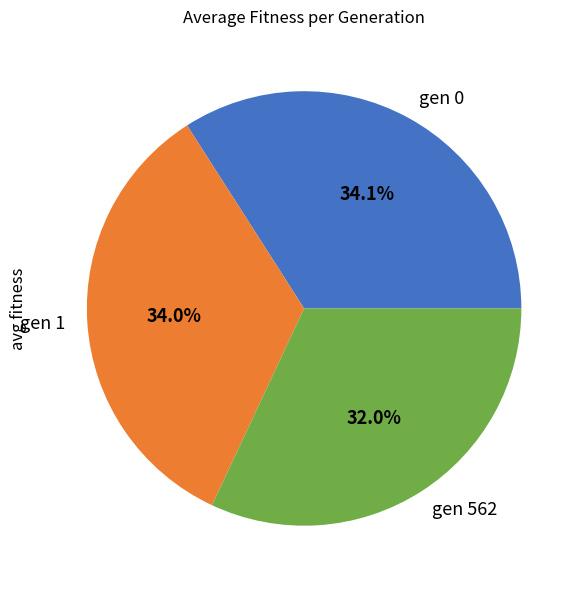

Does gen 1 represent more than half of the total?

No